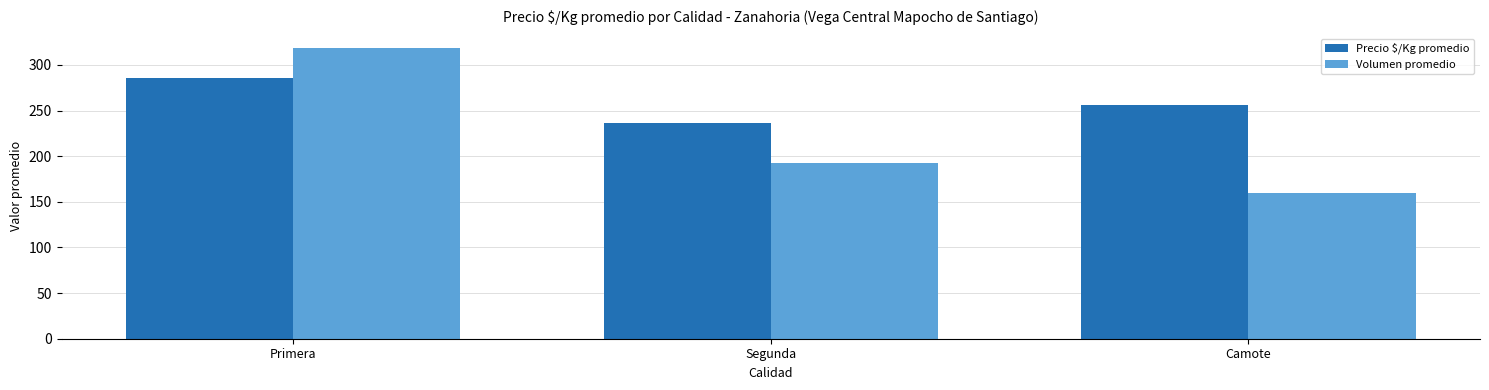

What position from the left is Segunda?

2